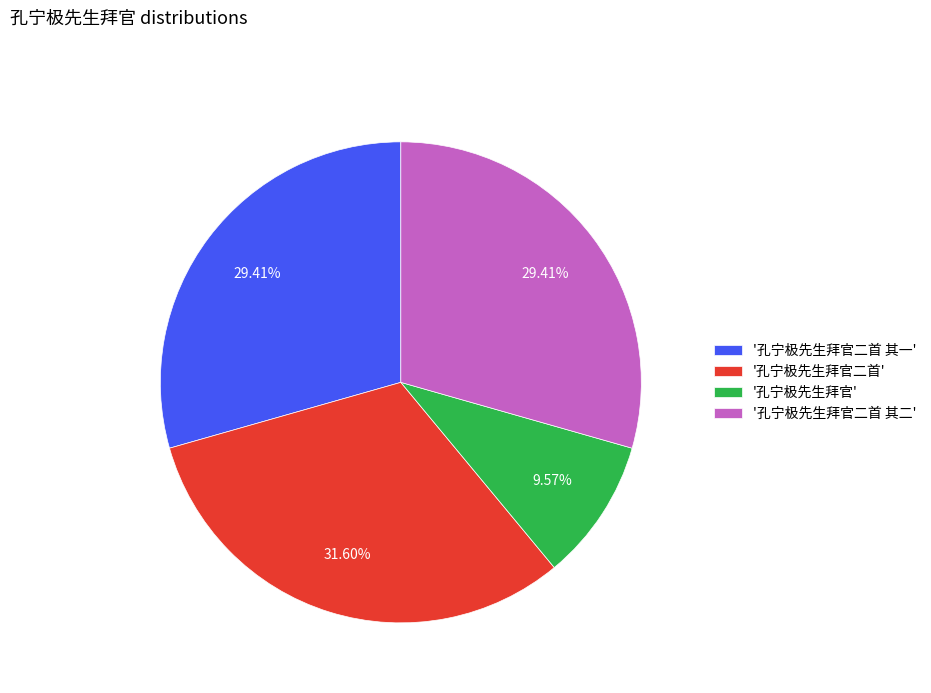

To the nearest percent, what is the average slice percentage?

25%